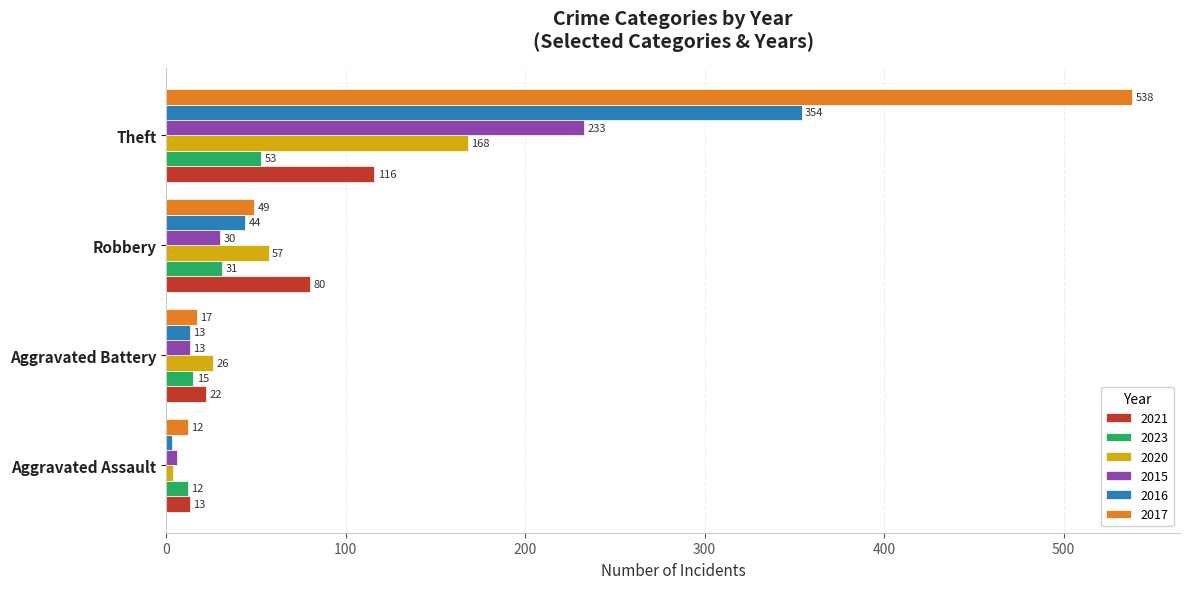

What are all the series names shown in the legend?

2021, 2023, 2020, 2015, 2016, 2017